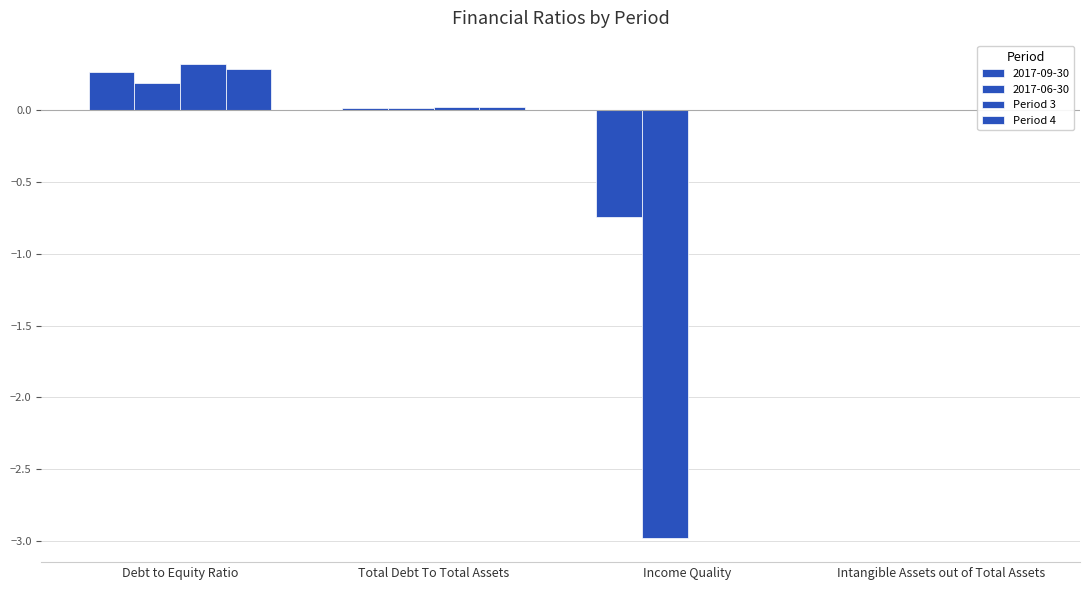

At which category is the sum across all series the highest?

Debt to Equity Ratio